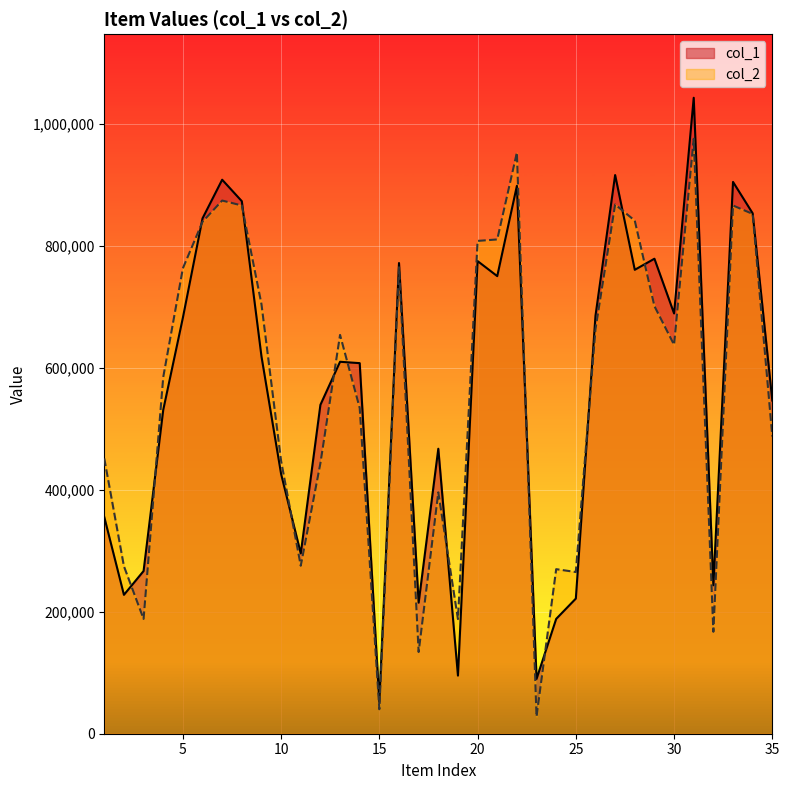

What are all the series names shown in the legend?

col_1, col_2